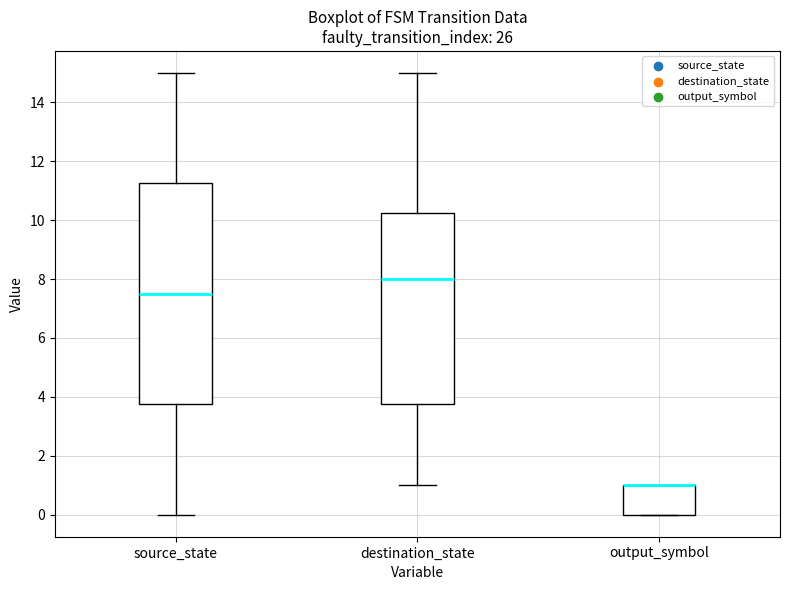

Comparing the boxes themselves (not the whiskers), which one is the tallest?

source_state